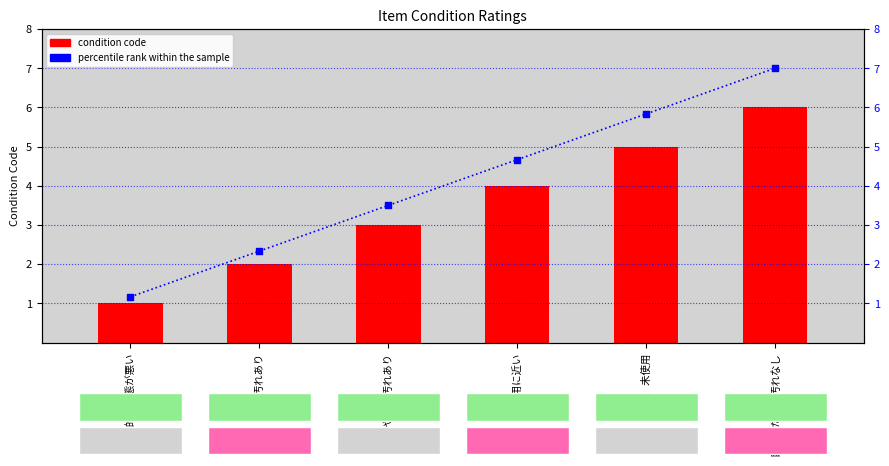

Which series has the largest total across all categories?

percentile rank within the sample